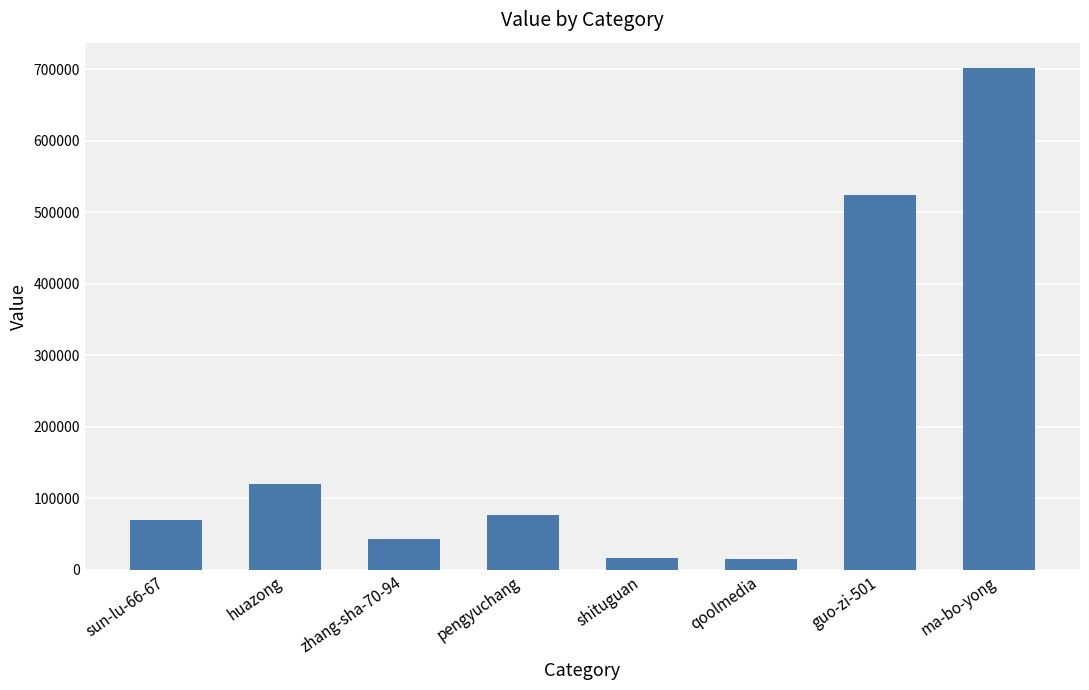

Is it true that the value at huazong is 120096?

True